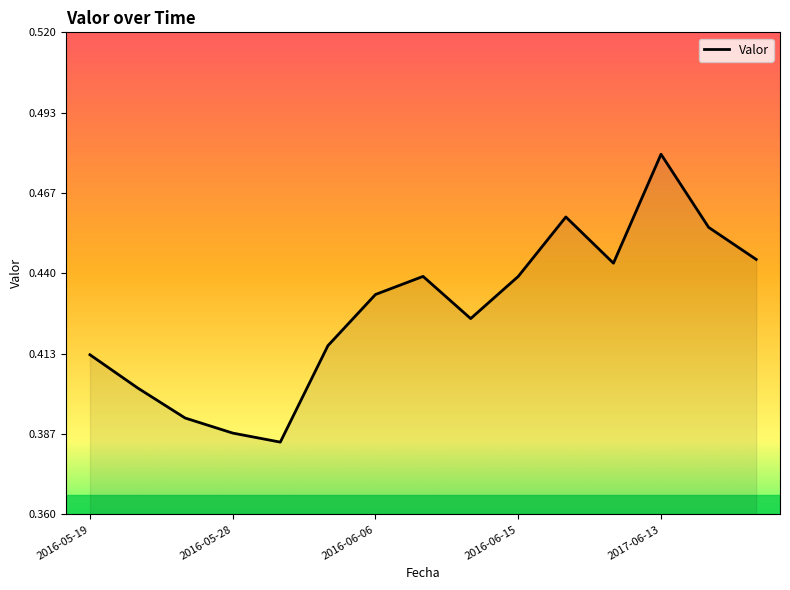

How many points are higher than both their immediate neighbors (excluding endpoints)?

3